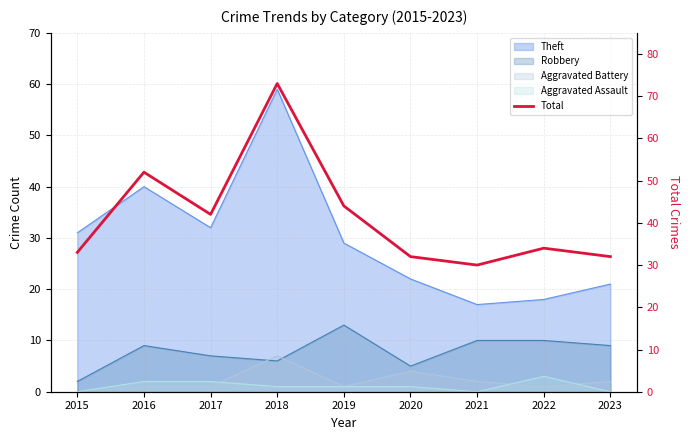

What is the sum of all values?

372